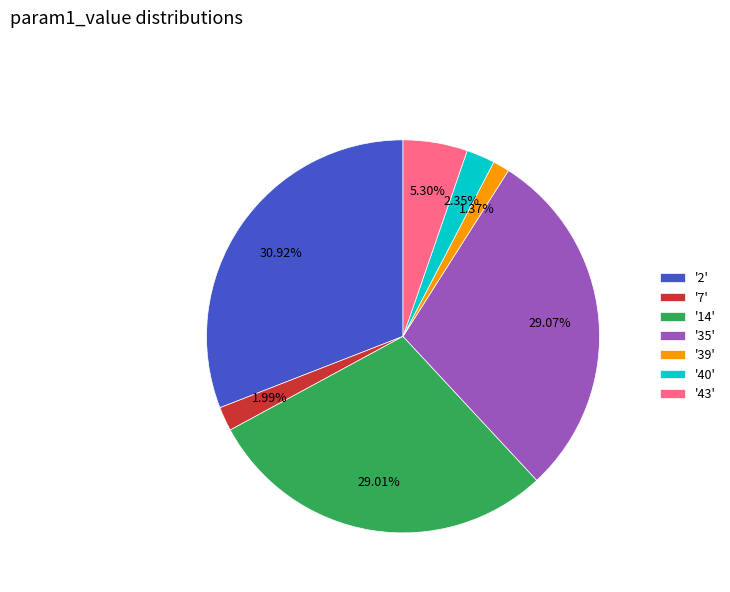

Does any single category account for the majority?

No